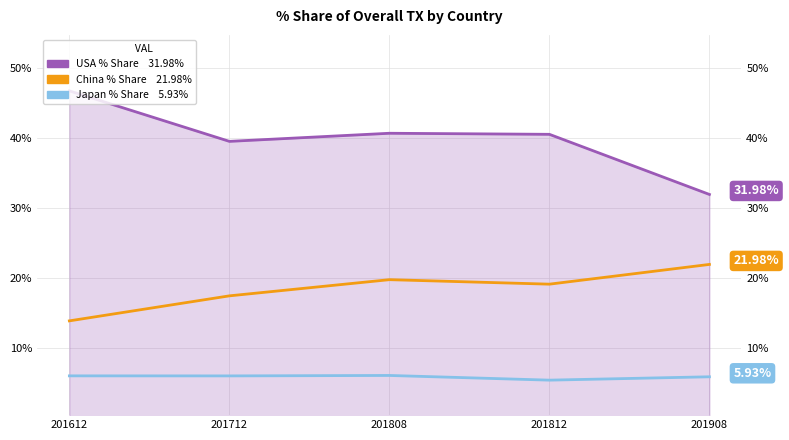

Reading right to left, transcribe all the data shown in this chart.

USA % Share: 201908=32.0	201812=40.6	201808=40.7	201712=39.6	201612=46.8
China % Share: 201908=22.0	201812=19.2	201808=19.8	201712=17.5	201612=13.9
Japan % Share: 201908=5.9	201812=5.4	201808=6.1	201712=6.1	201612=6.1